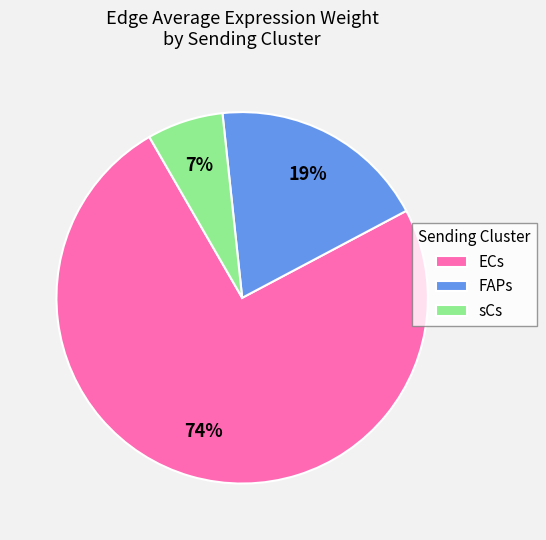

What percentage is the ECs slice, to the nearest percent?

74%